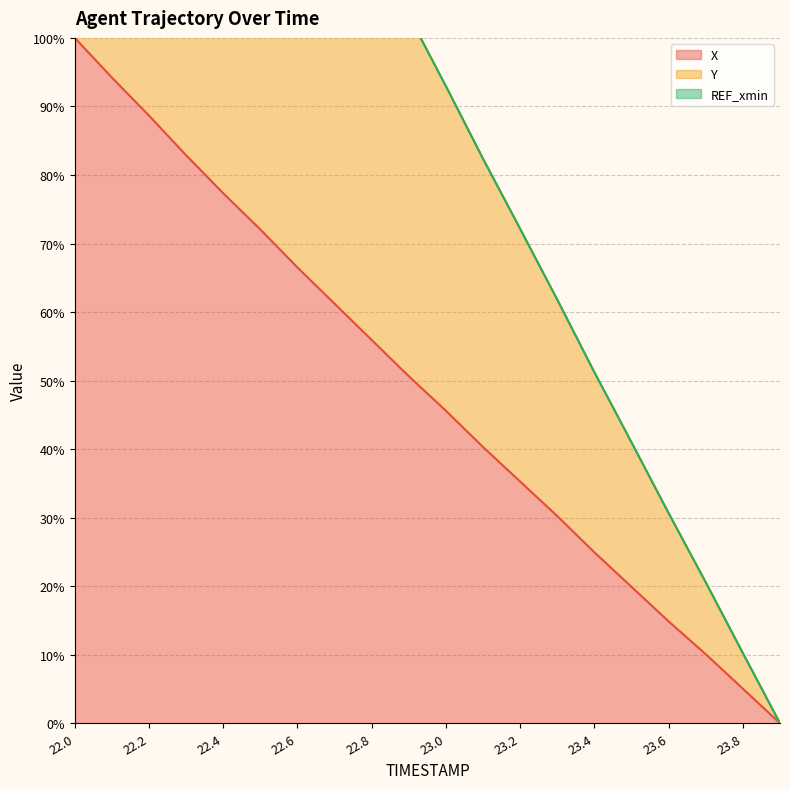

Reading left to right, list all the values displayed in this chart.

X: 100.0	94.2	88.7	82.9	77.3	72.0	66.5	61.2	55.9	50.6	45.6	40.3	35.3	30.2	24.9	19.9	14.9	10.1	5.0	0.0
Y: 200.0	188.9	178.1	167.1	156.3	145.7	134.9	124.3	113.8	103.3	92.9	82.4	72.1	61.8	51.2	41.0	30.6	20.6	10.2	0.0